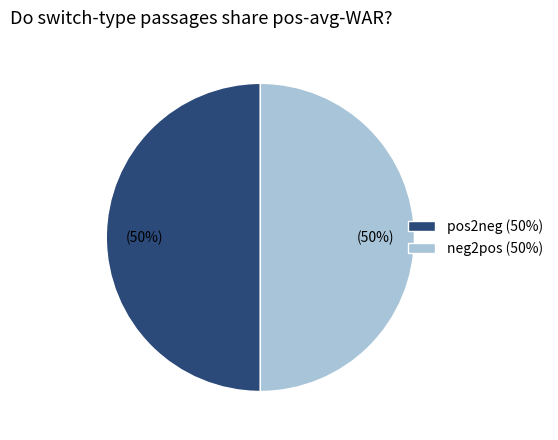

What is the ratio of the value at pos2neg (50%) to the value at neg2pos (50%)?

1.0